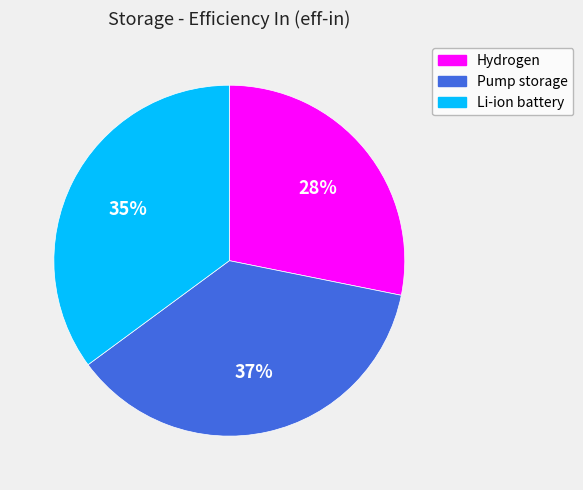

Is it true that Hydrogen is 35% of the pie?

False